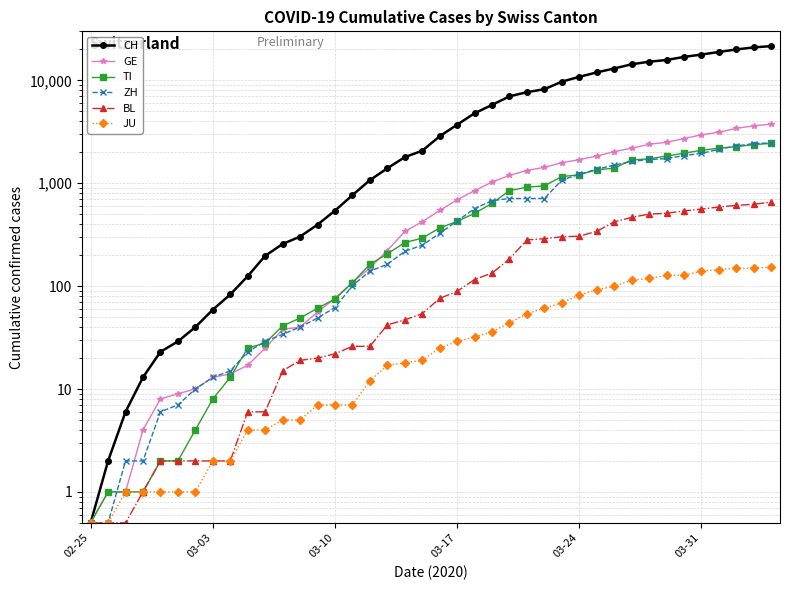

Between 23 and 34, which series saw the biggest shift?

CH